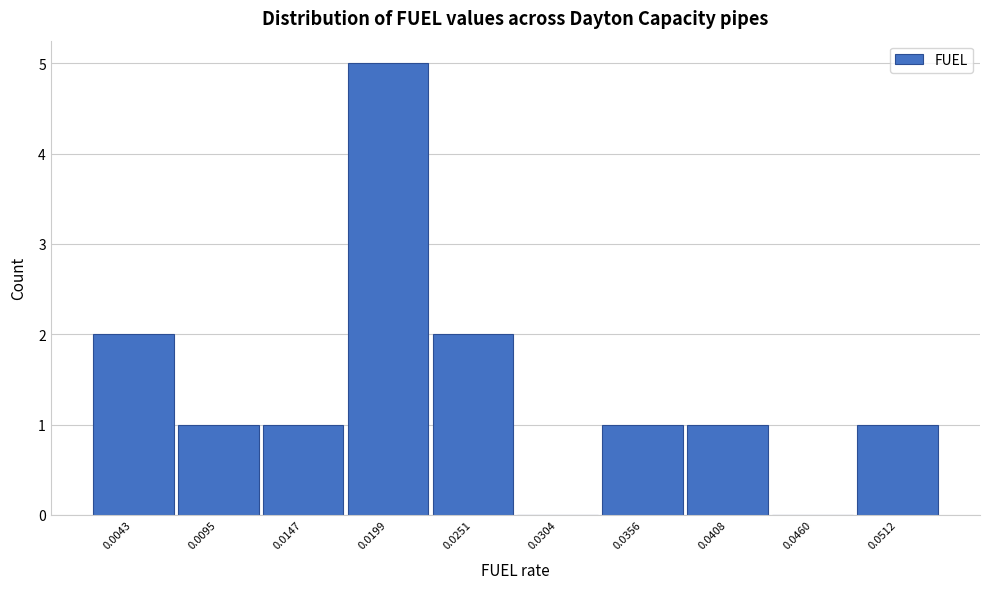

Reading left to right, list all the values displayed in this chart.

0.0043=2	0.0095=1	0.0147=1	0.0199=5	0.0251=2	0.0304=0	0.0356=1	0.0408=1	0.0460=0	0.0512=1